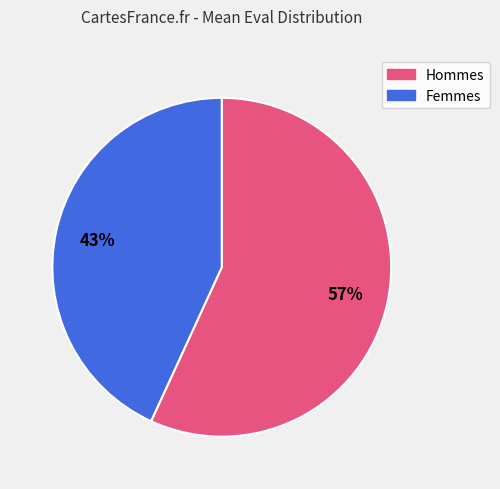

To the nearest percent, what is the average slice percentage?

50%